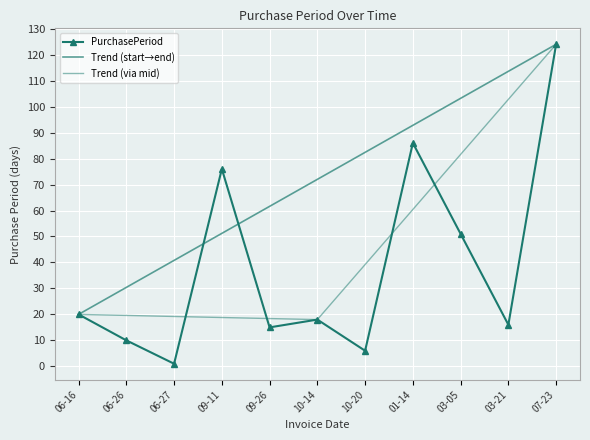

What is the value of the 7th point from the left?

6